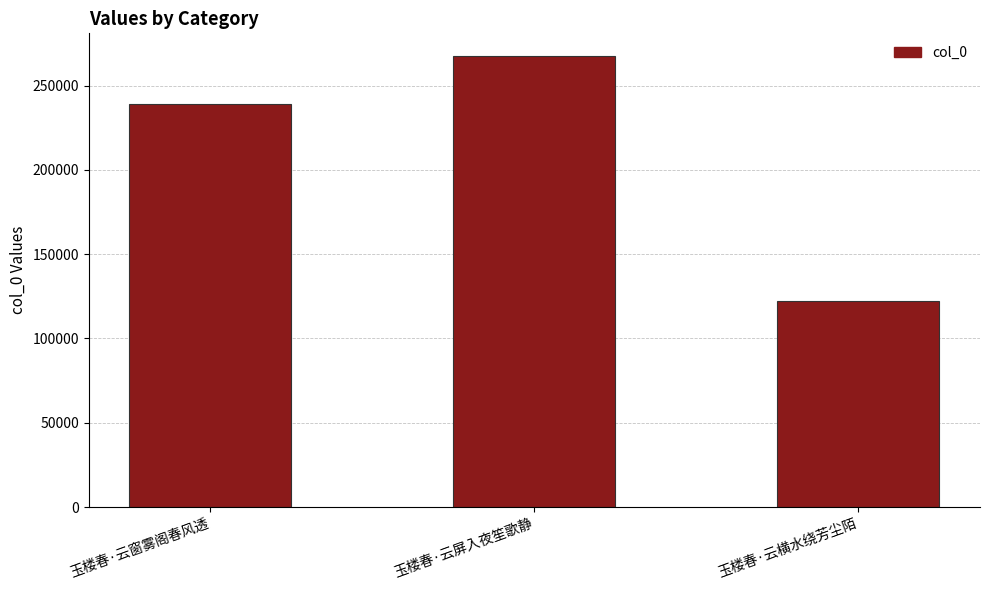

Does the chart contain stacked bars?

No